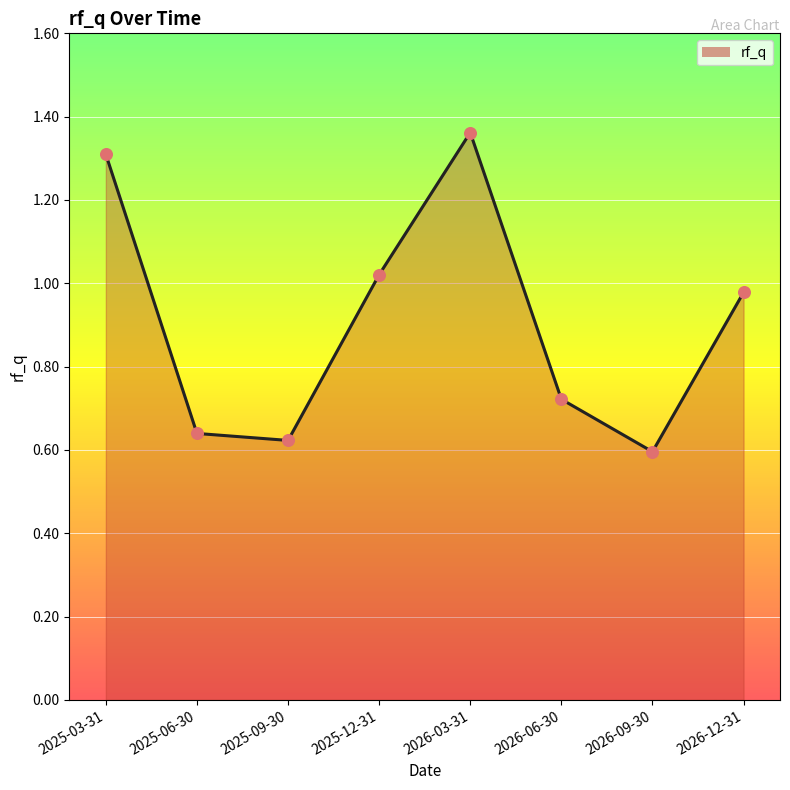

What is the change in value from 2026-03-31 to 2026-06-30?

-0.6